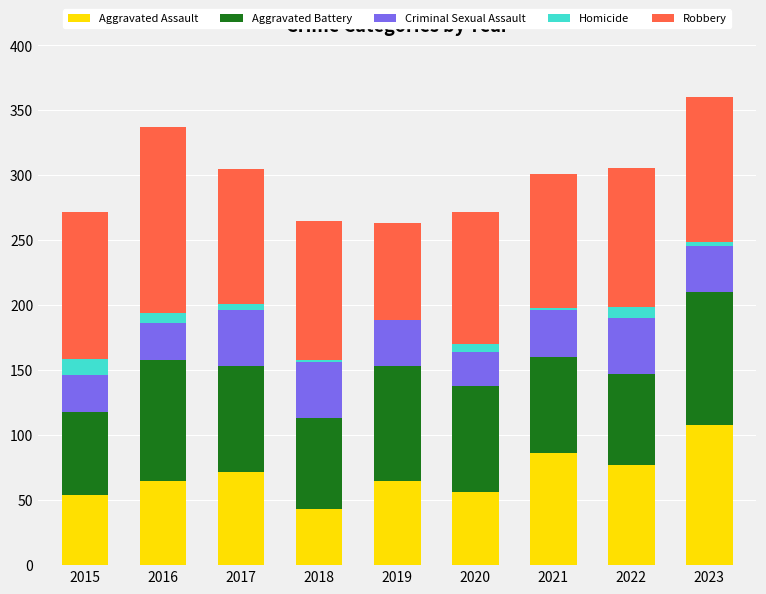

What is the maximum value for Aggravated Assault?

108